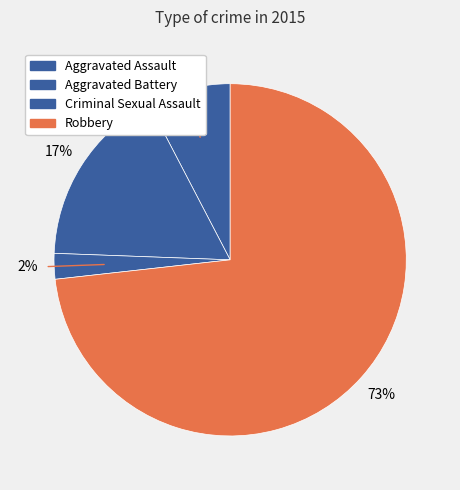

To the nearest percent, what percentage of the pie is Aggravated Battery?

17%